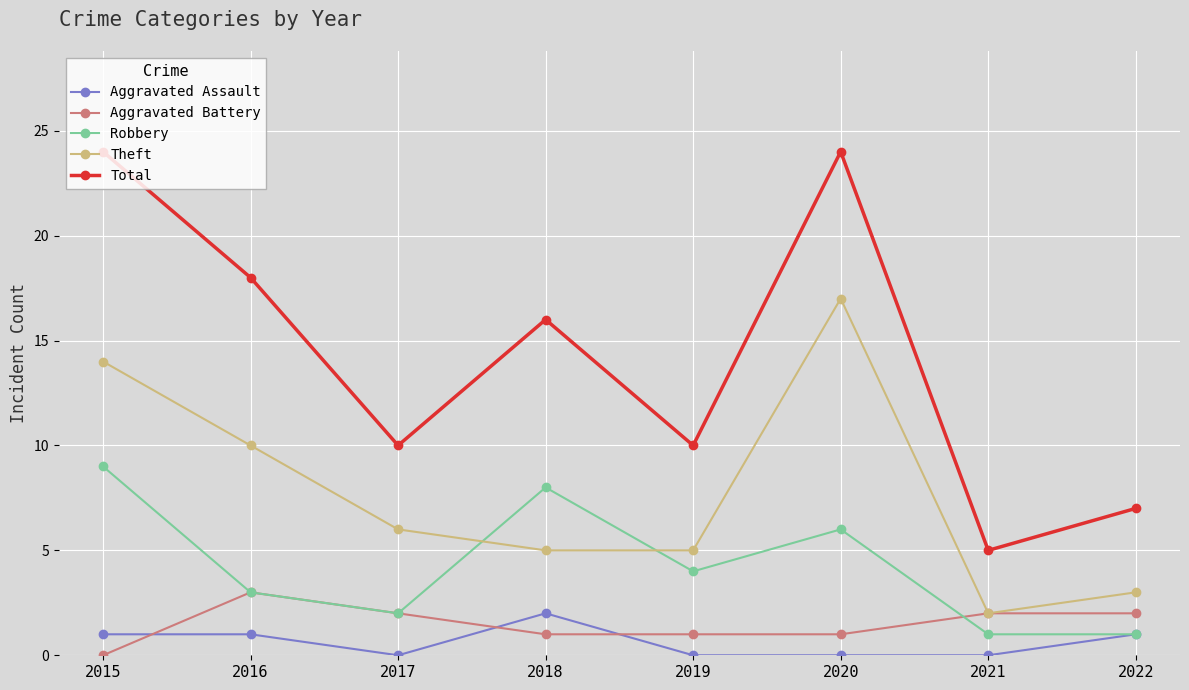

At which label does Total first exceed 16?

2015